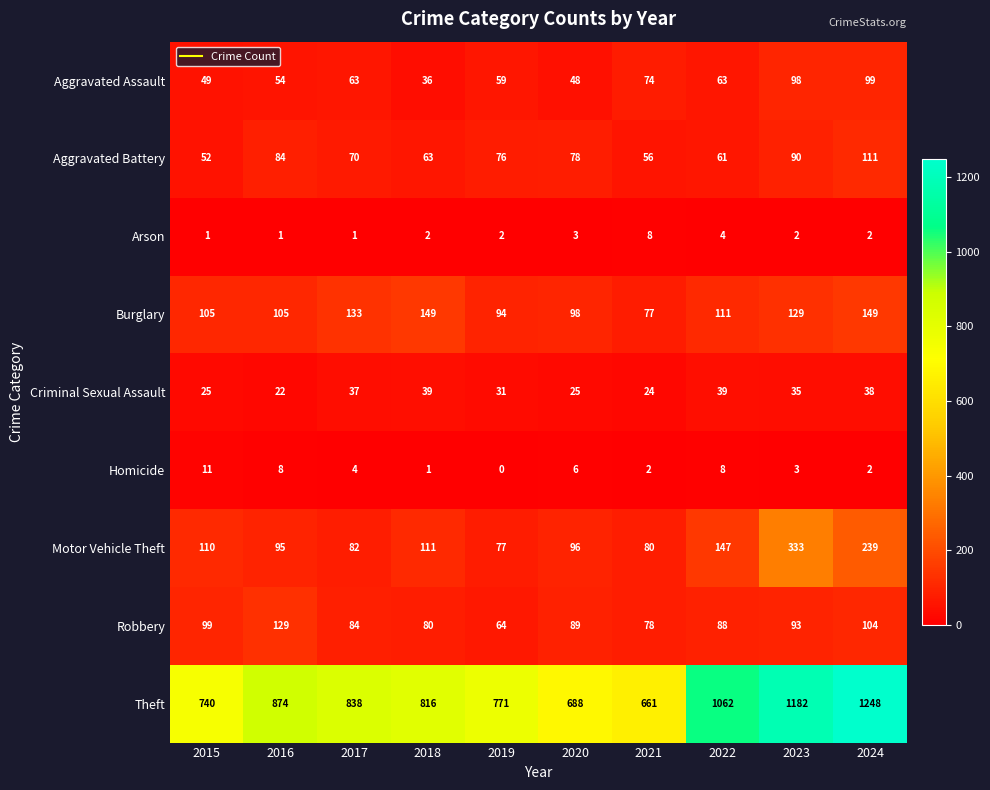

Rank the series by their maximum value, from lowest to highest.

Arson, Homicide, Criminal Sexual Assault, Aggravated Assault, Aggravated Battery, Robbery, Burglary, Motor Vehicle Theft, Theft